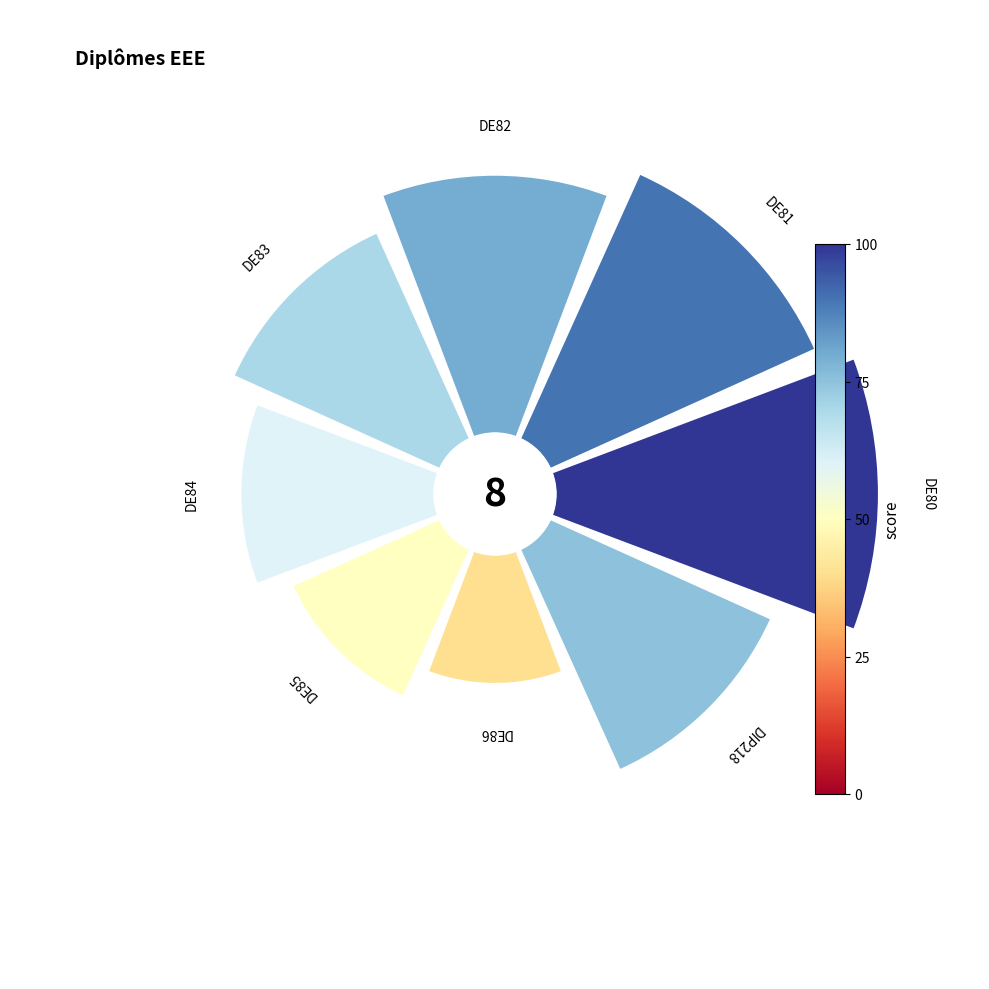

How many segments does this pie chart have?

8